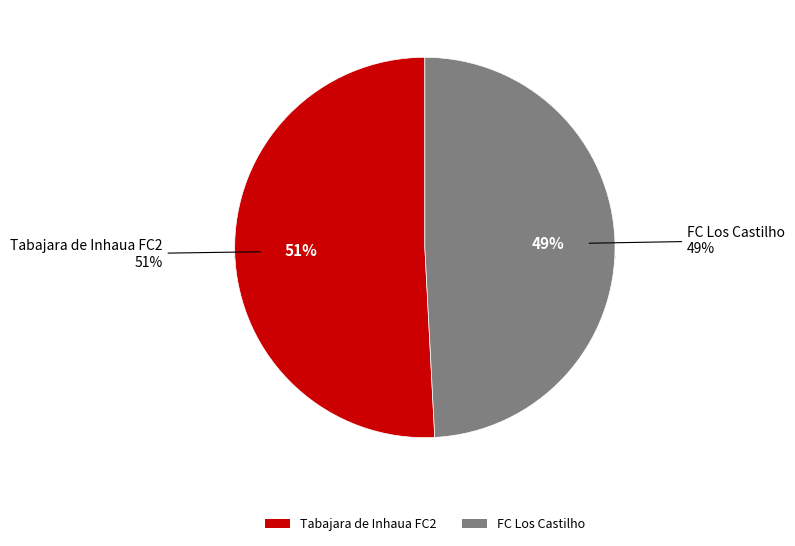

What is the smallest slice in the pie chart?

FC Los Castilho